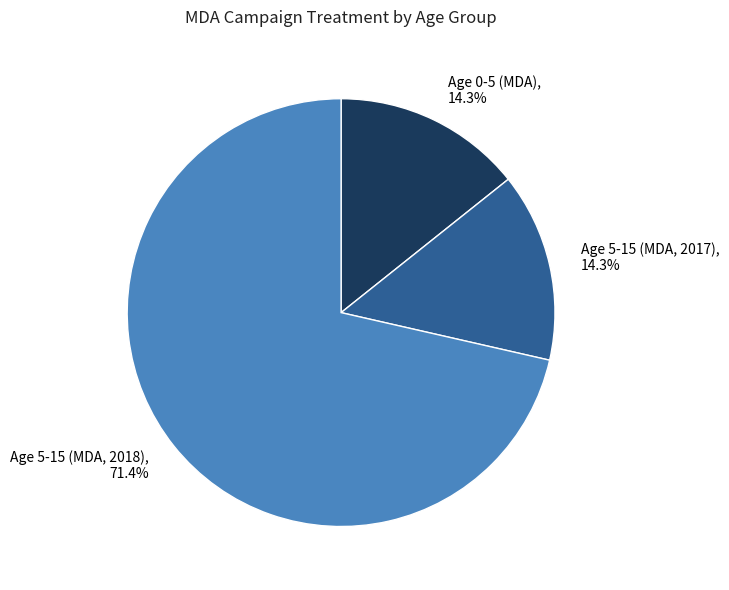

What is the largest slice in the pie chart?

Age 5-15 (MDA, 2018)